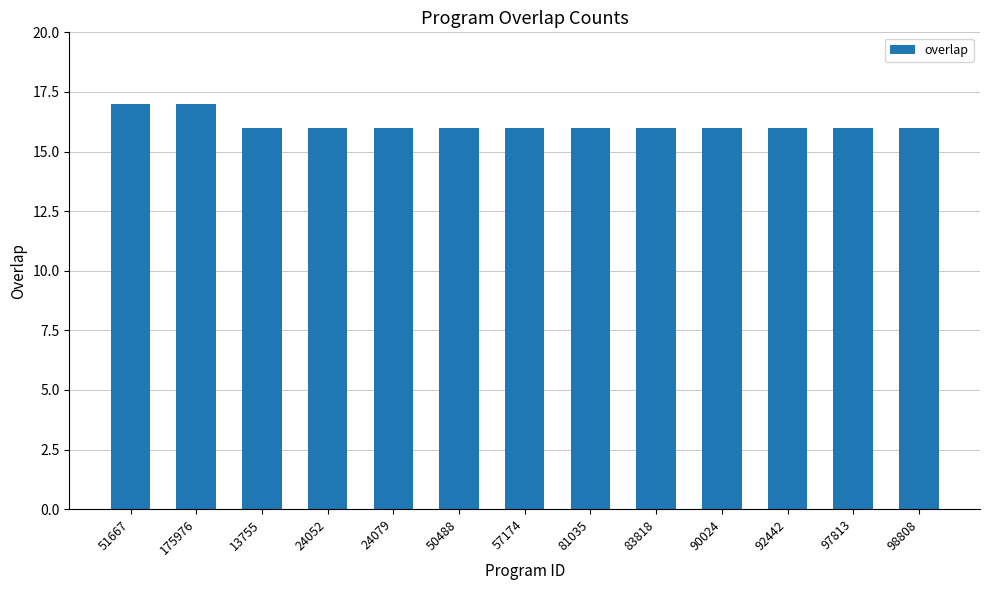

What is the value of the 3rd bar from the left?

16